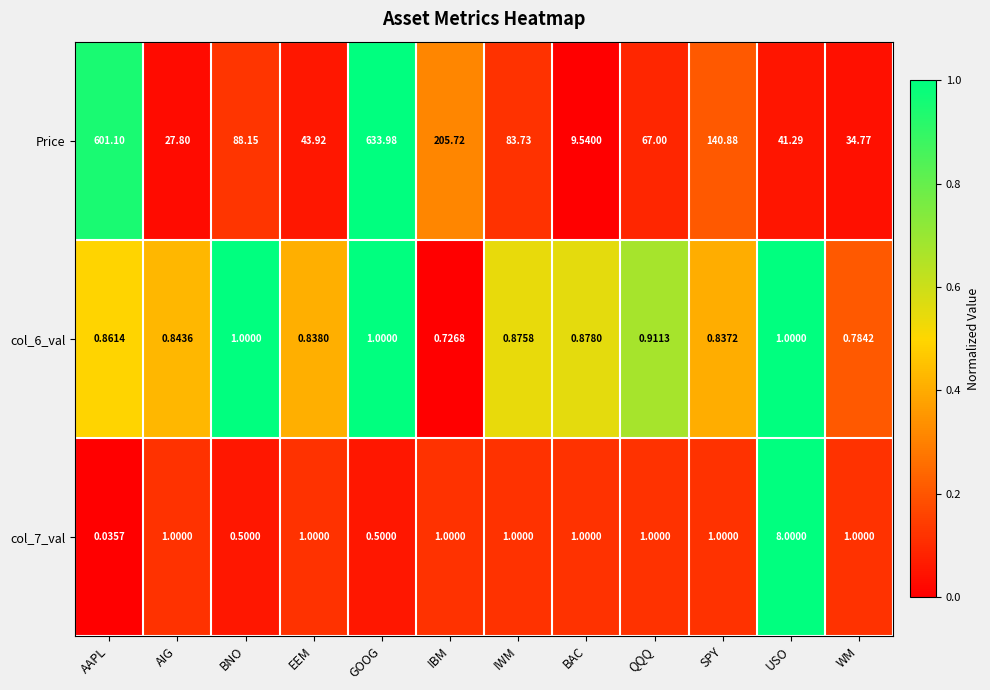

How many series are shown in this chart?

3